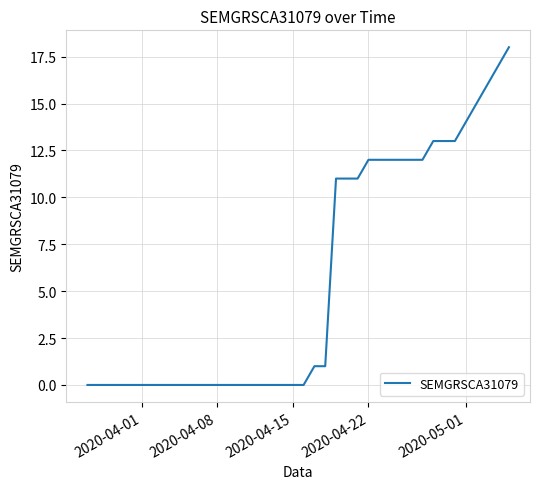

What is the maximum value shown in the chart?

18